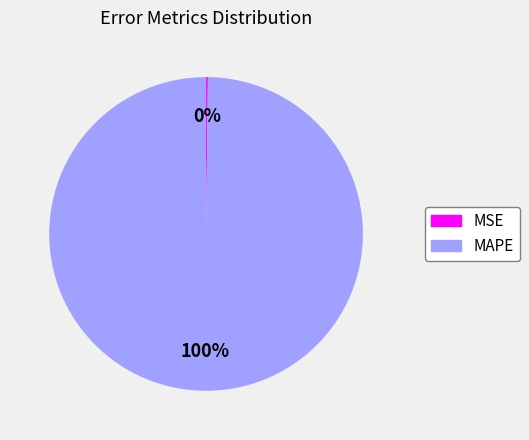

What is the largest slice in the pie chart?

MAPE